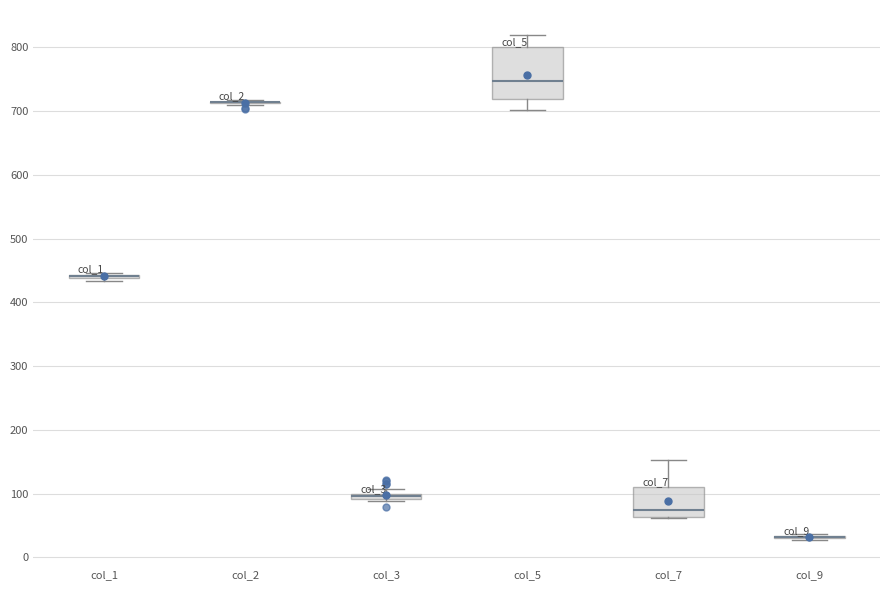

Where is the upper edge of the box for col_5 on the y-axis? The values are not printed on the chart, so give them approximately, as read against the axis.

800